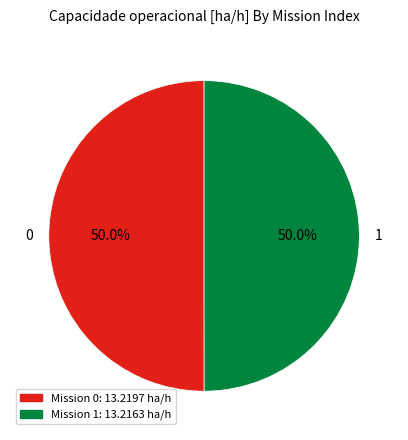

Is the sum of 1 and 0 greater than half?

Yes